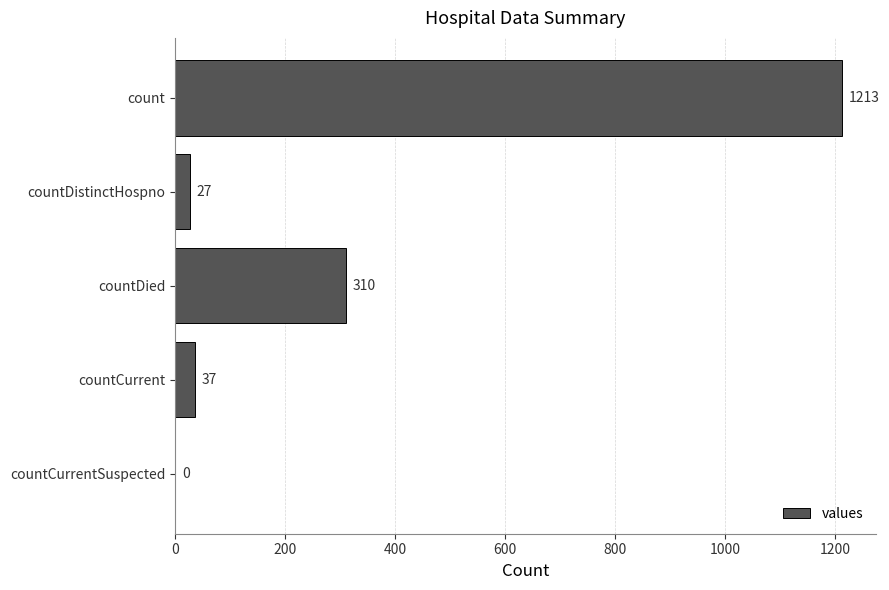

What is the greatest value displayed?

1213